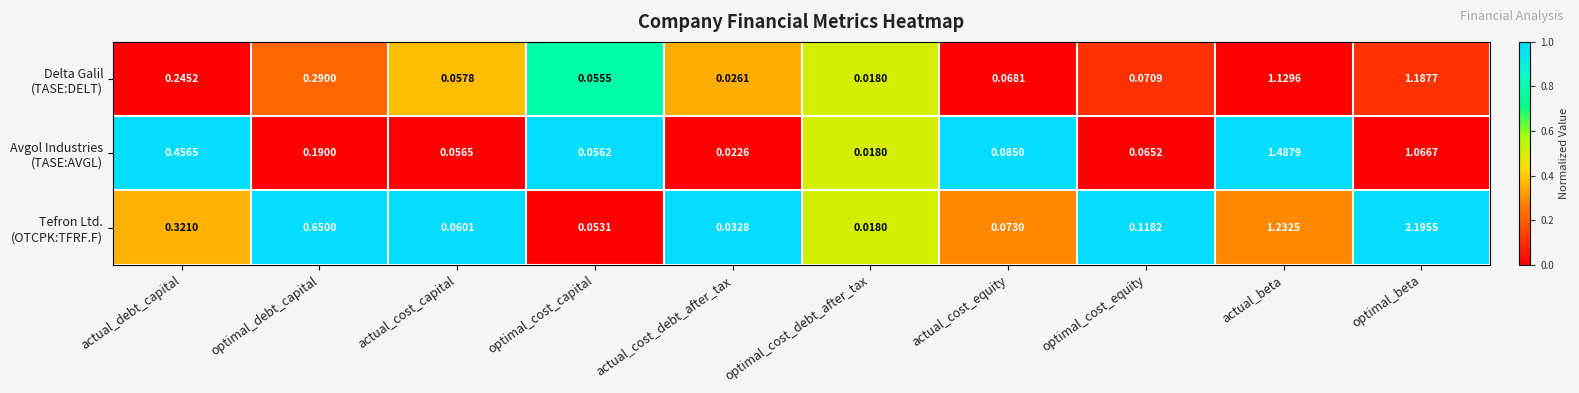

At which category does the chart reach its peak across all series?

optimal_beta